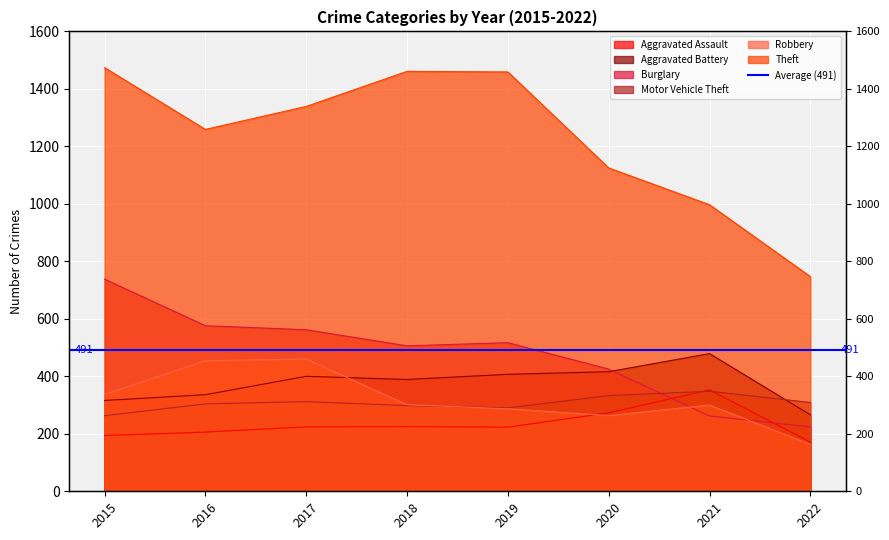

Is it true that Burglary equals 738 at 2015?

True